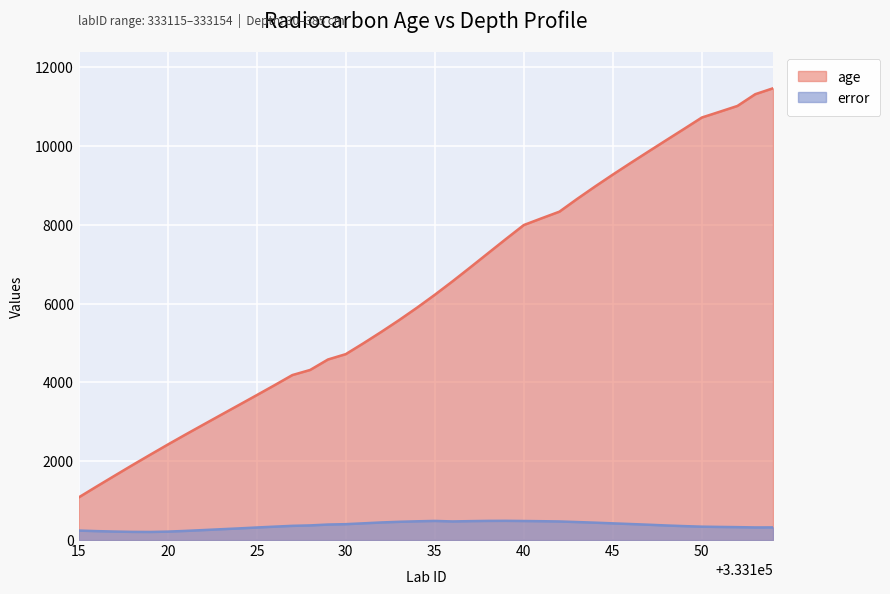

Which series has the largest range (max minus min)?

age